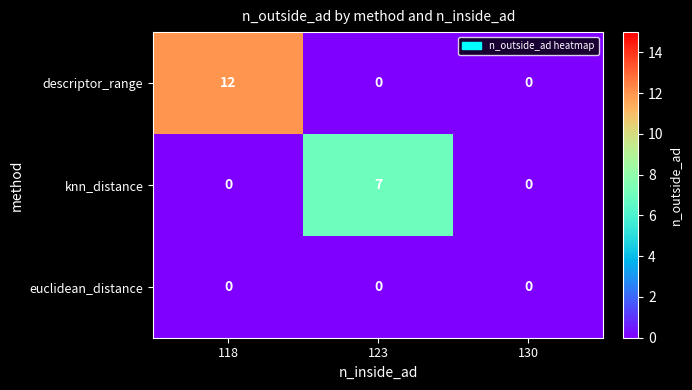

Which series has the widest spread of values?

descriptor_range